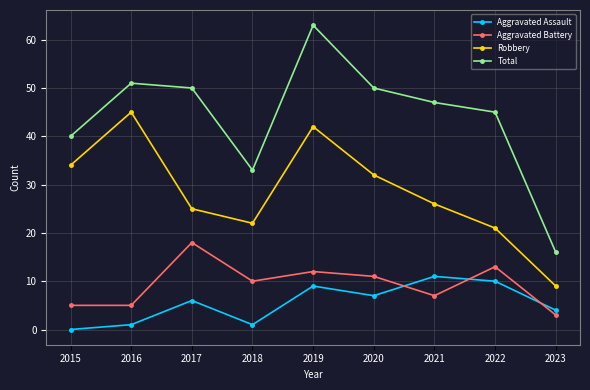

At how many categories does at least one series exceed 43?

6